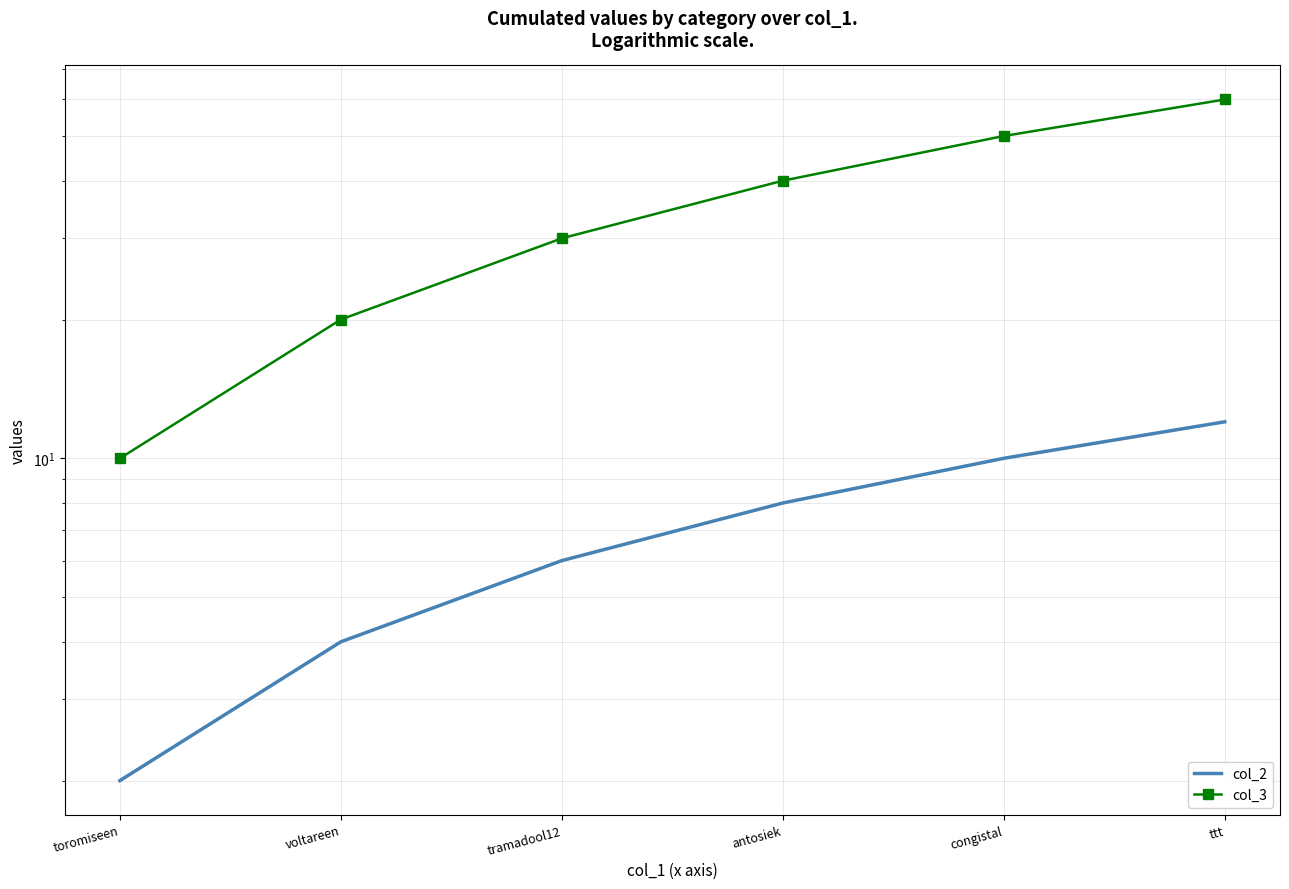

At which category does the chart reach its minimum across all series?

toromiseen